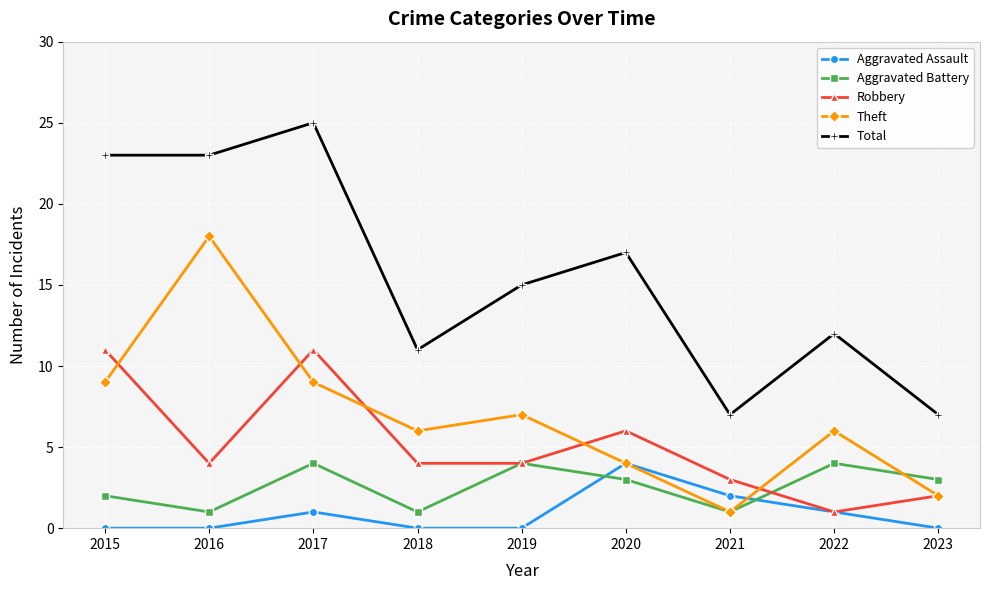

How many distinct data groups are displayed?

5